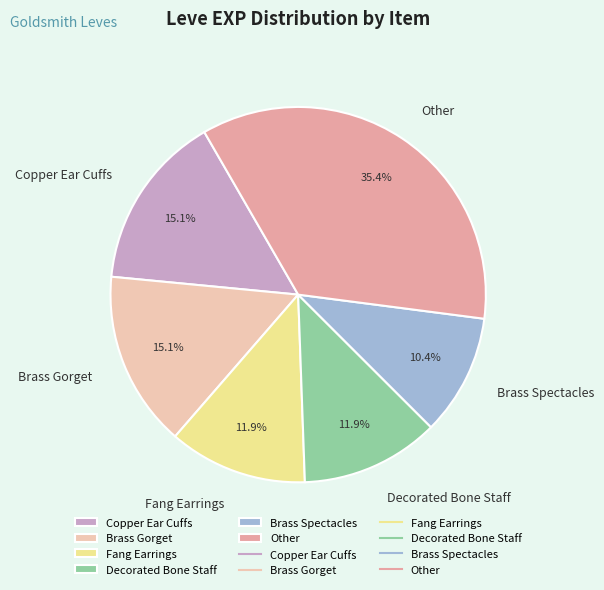

Approximately how many times larger is the value at Fang Earrings compared to Copper Ear Cuffs?

0.8